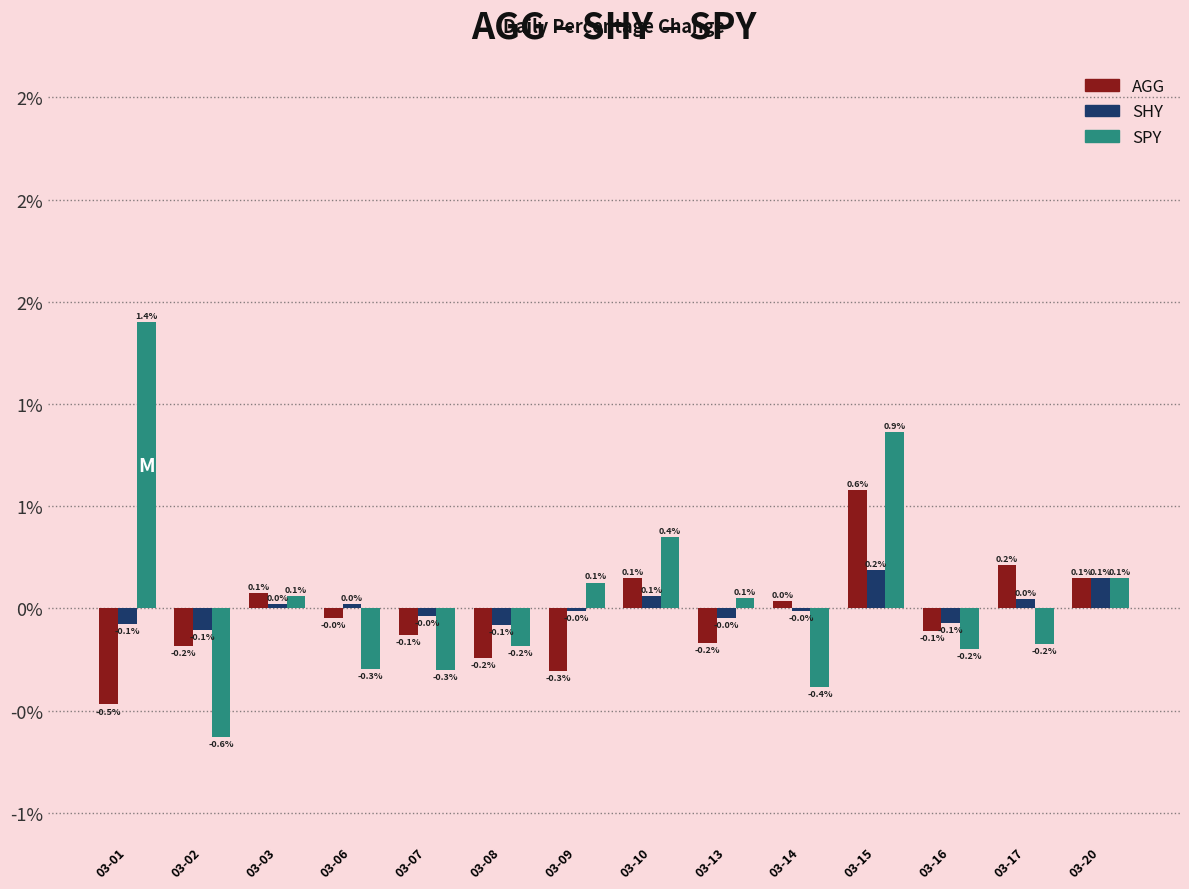

What are all the series names shown in the legend?

AGG, SHY, SPY